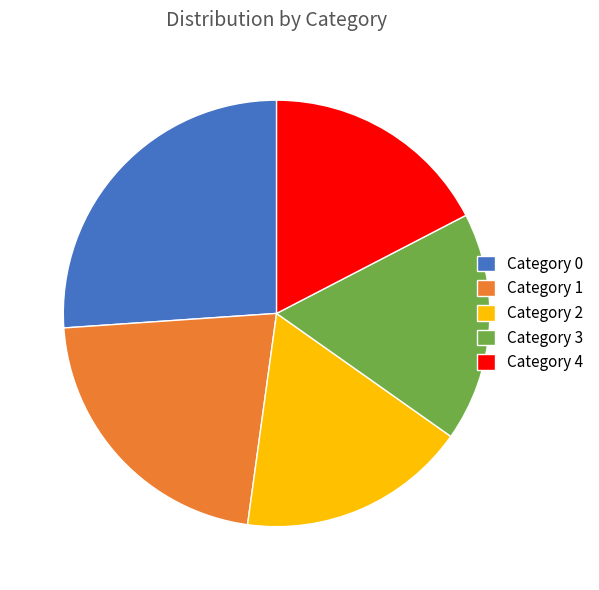

Does Category 4 account for over 50% of the chart?

No